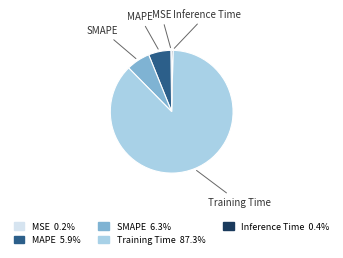

Is the sum of SMAPE and MAPE greater than half?

No